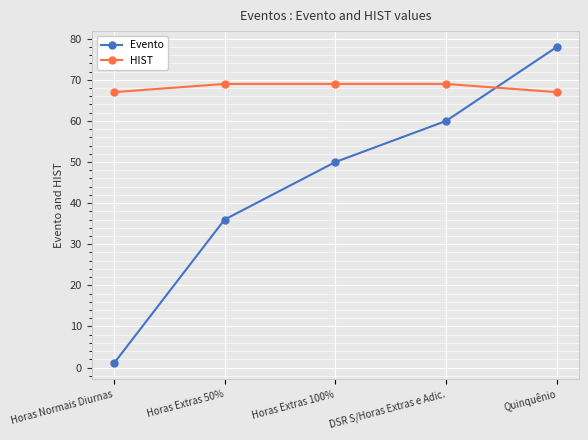

What is the sum of the HIST values at DSR S/Horas Extras e Adic. and Horas Extras 50%?

138